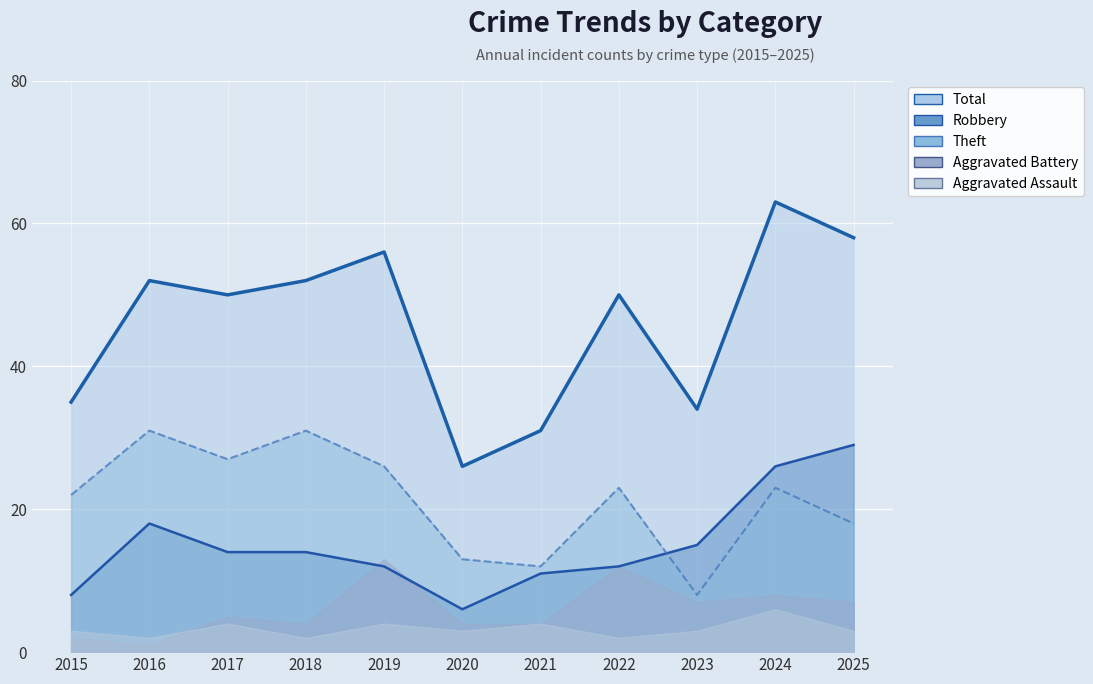

What is the sum of all Total values?

507